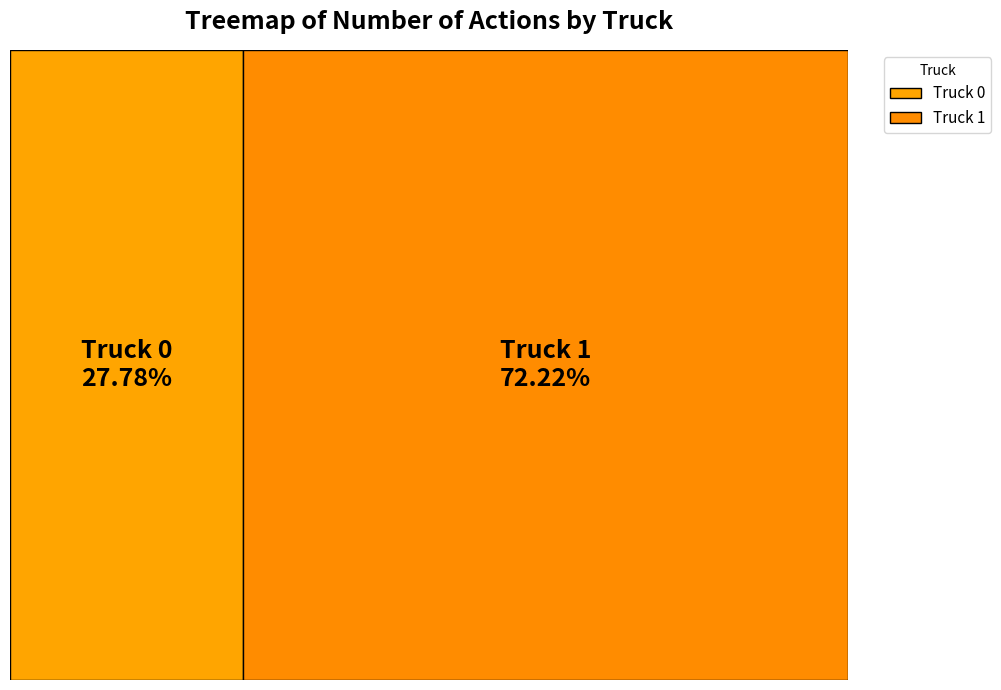

To the nearest percent, what portion does Truck 0 represent?

28%